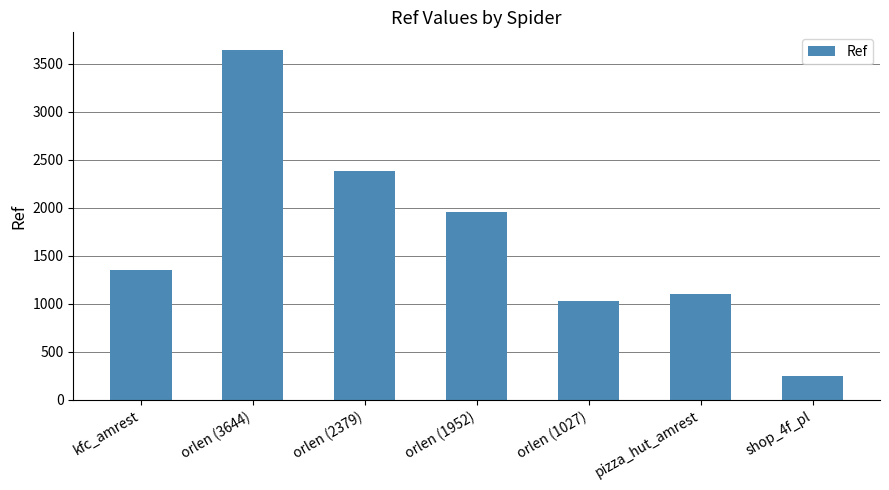

What is the greatest value displayed?

3644